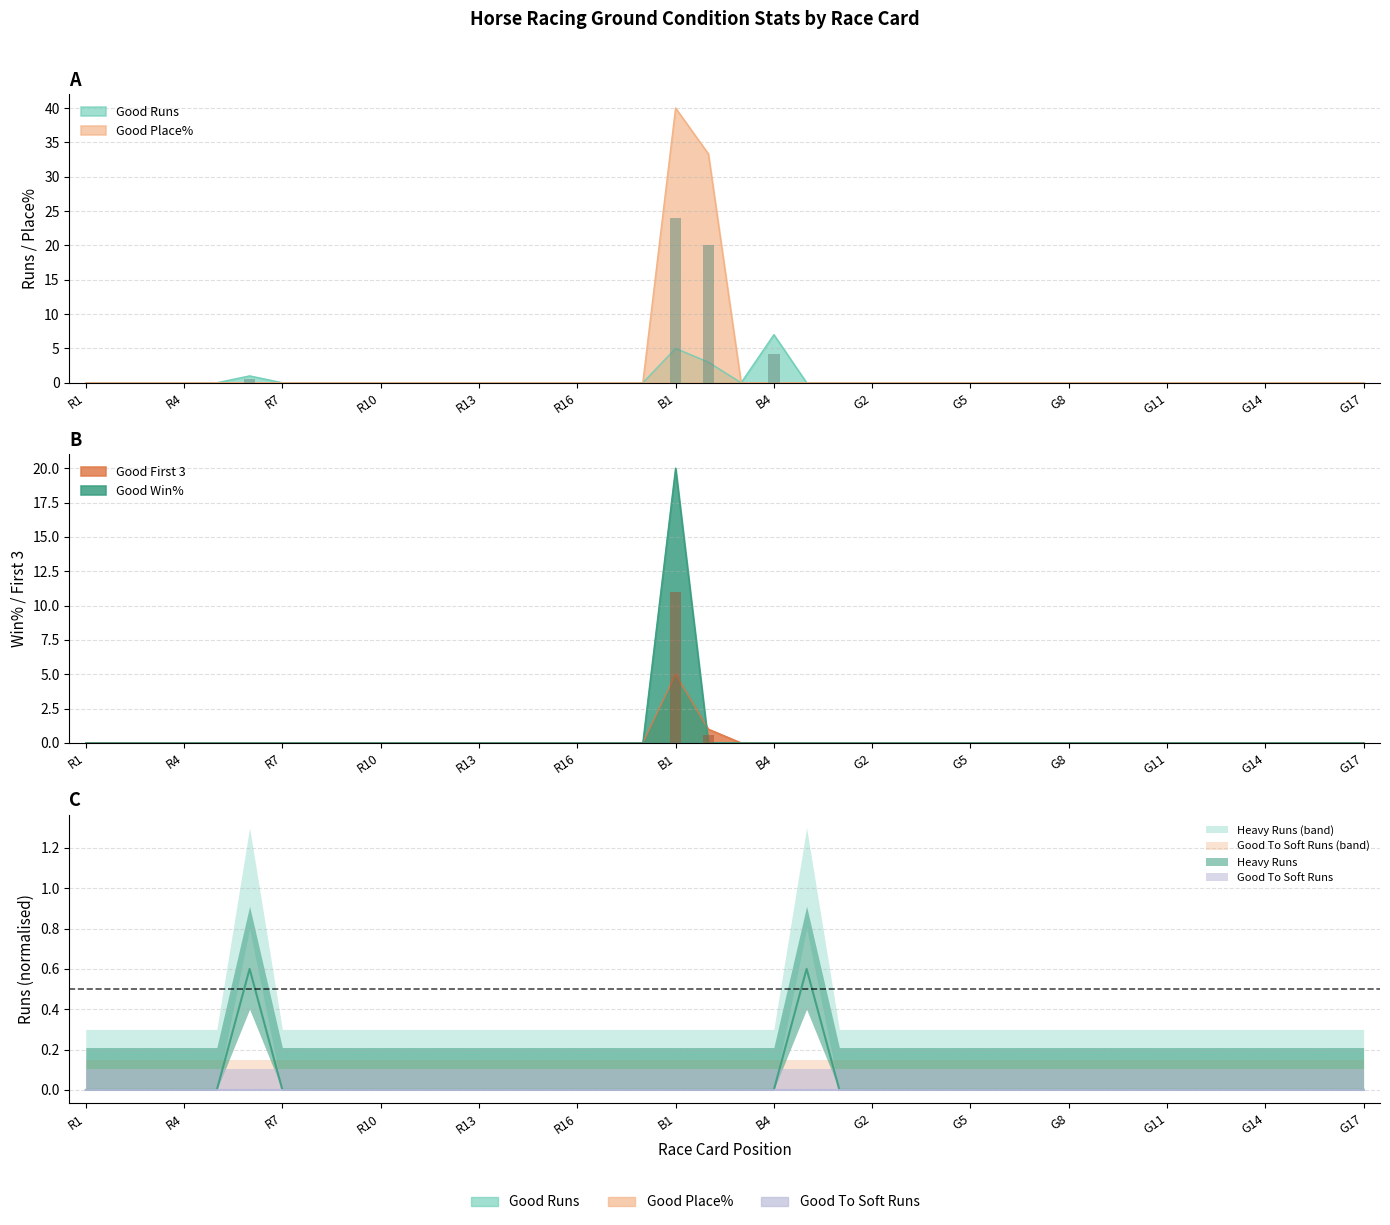

Which series has the largest range (max minus min)?

Good Place%